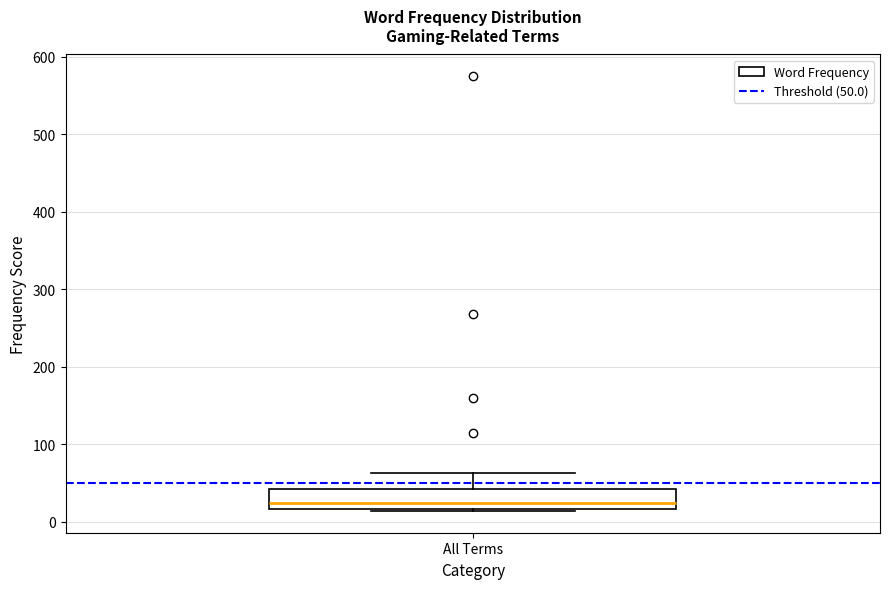

Transcribe this box plot: give where the median line is, the range the box spans, and where the two whiskers end, as read against the y-axis. The values are not printed on the chart, so give them approximately, as read against the axis.

median 20 (just above the box's lower edge), box 20 to 40, whiskers 10 to 60